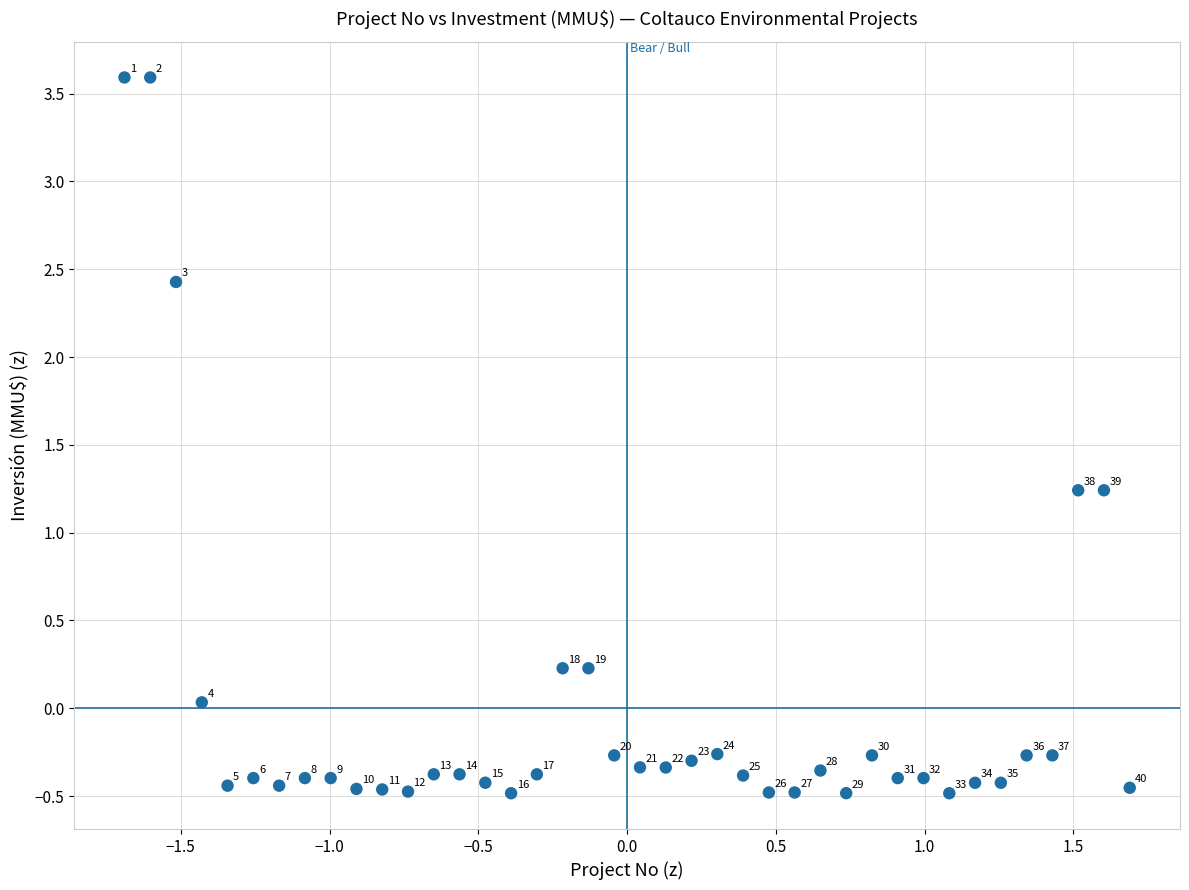

What Y value in the scatter plot is closest to 1?

1.2